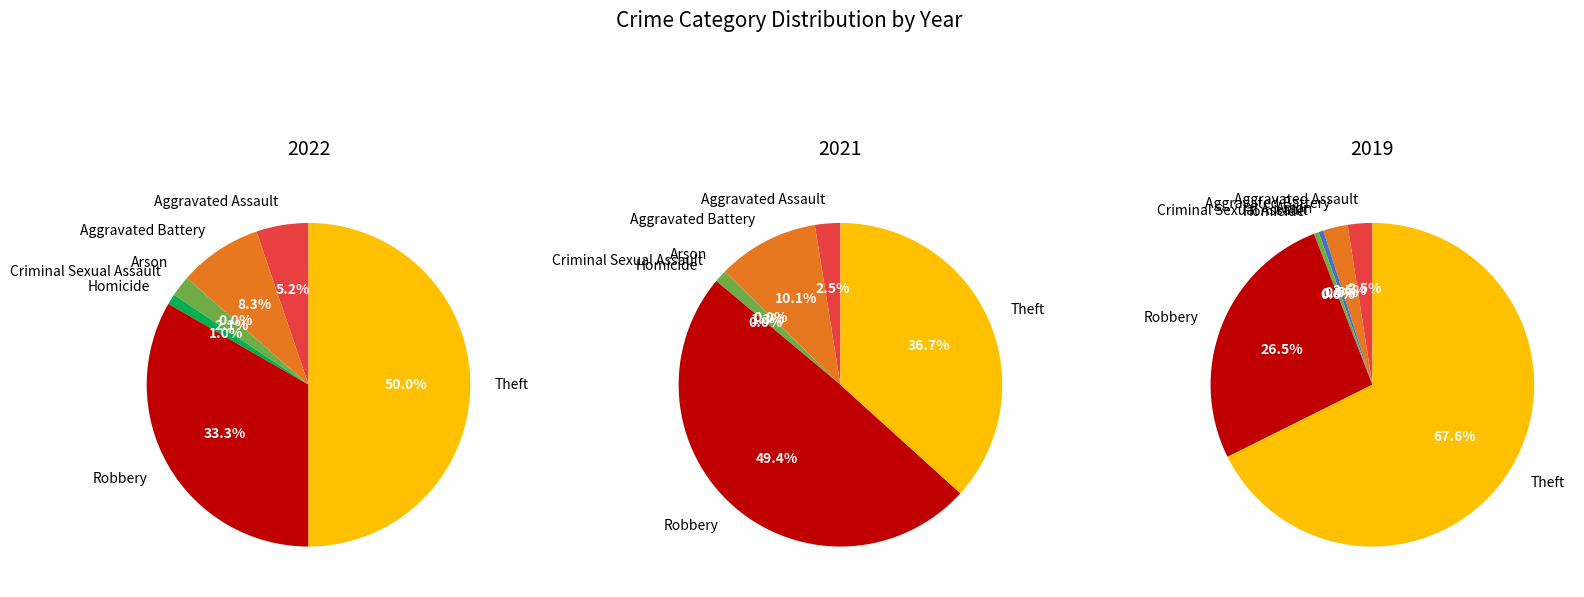

How many segments does this pie chart have?

7